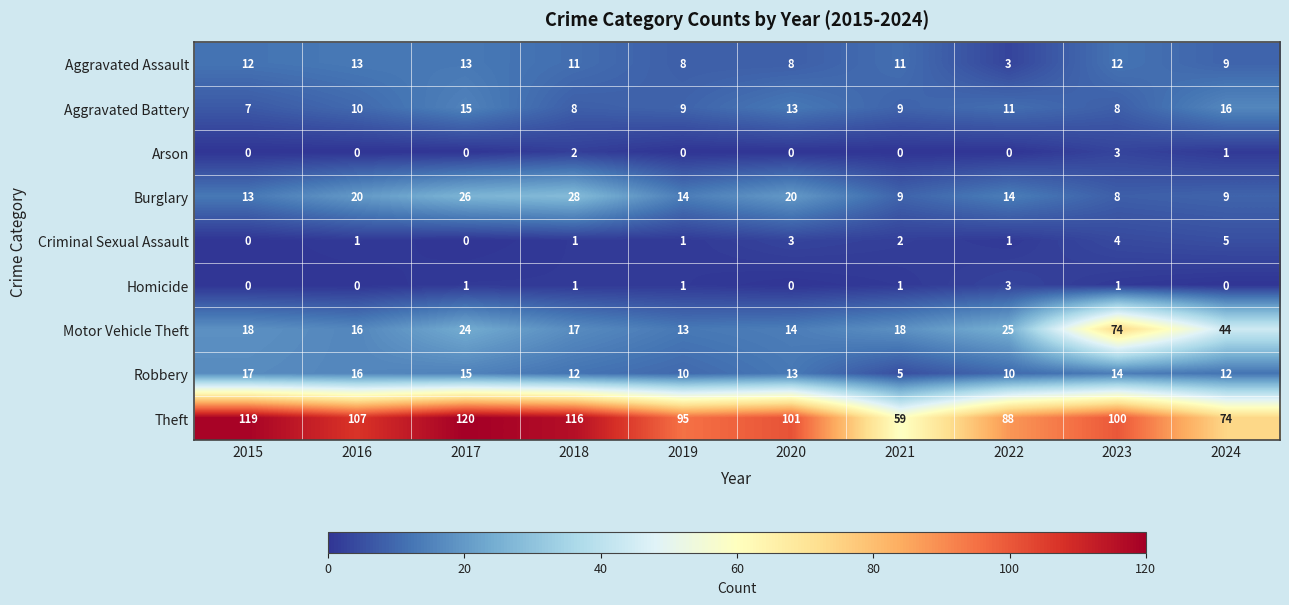

The Burglary series shows 28 at 2018. True or false?

True